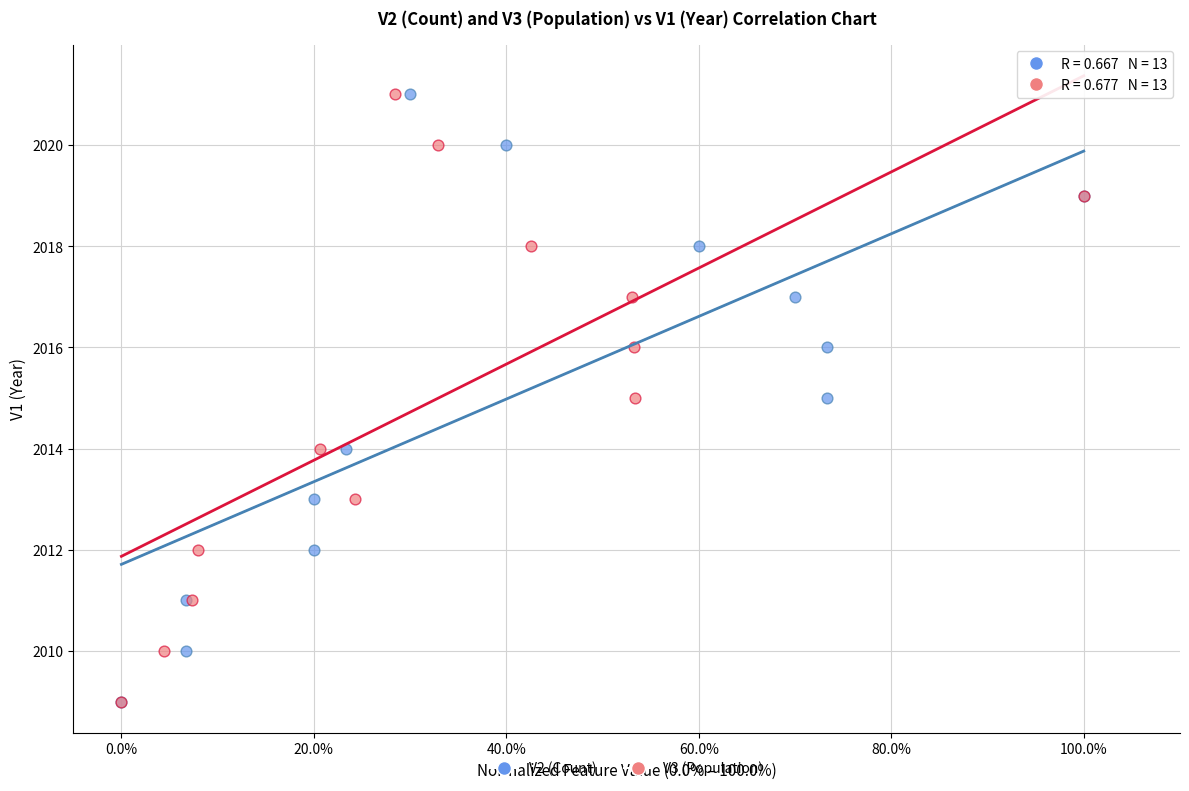

What are all the series names shown in the legend?

V2 (Count), V3 (Population)